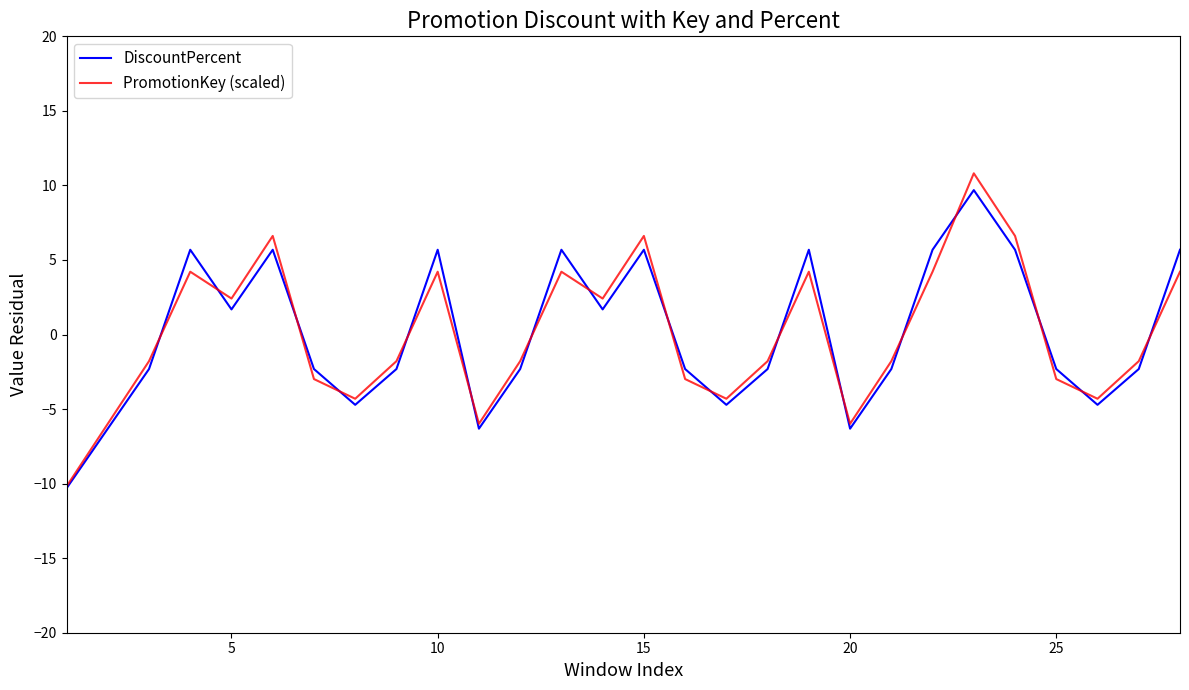

What is the highest value of the DiscountPercent series?

9.7